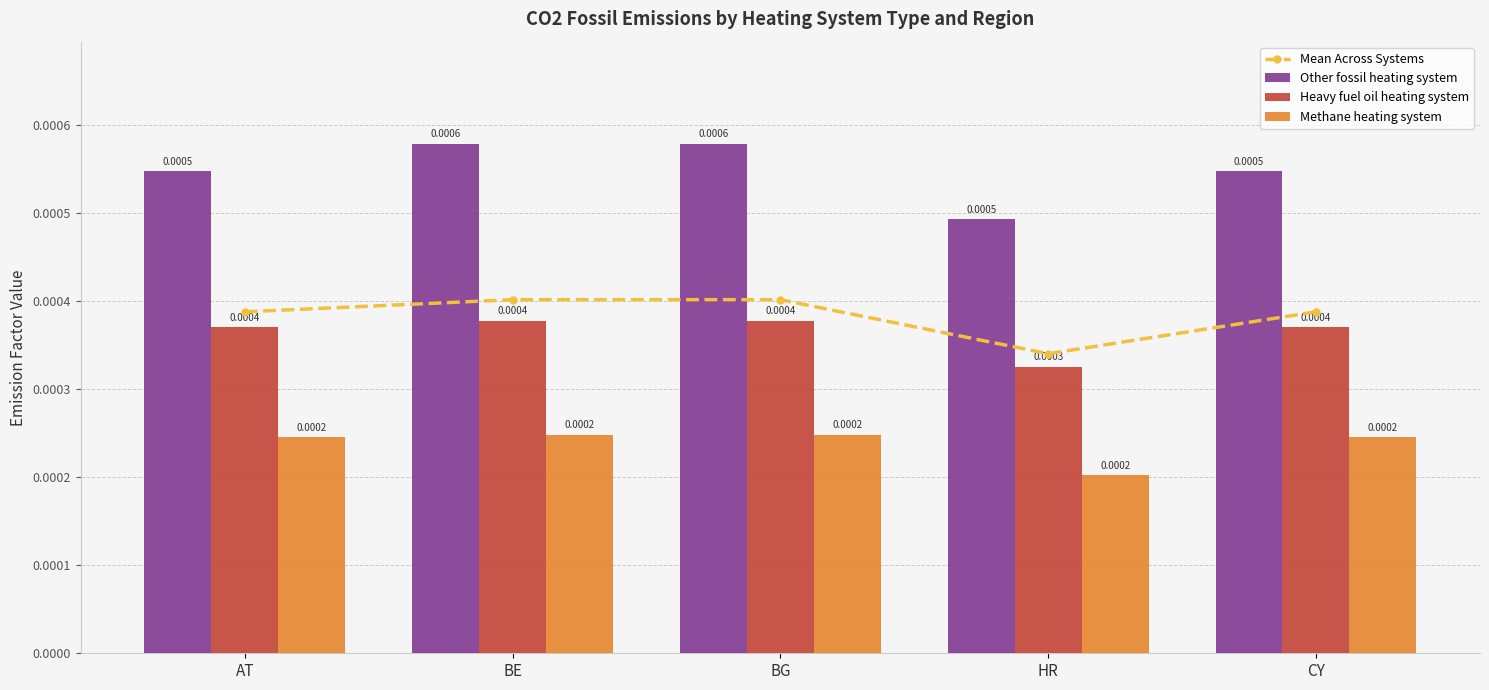

The value of Methane heating system at BG is 0.0. True or false?

True